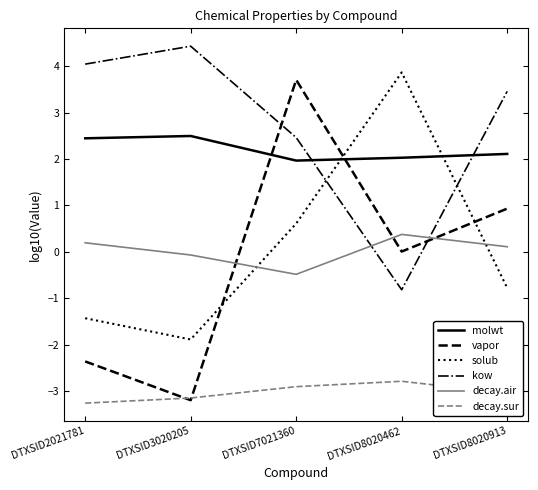

True or false: decay.sur and kow intersect in this chart.

False